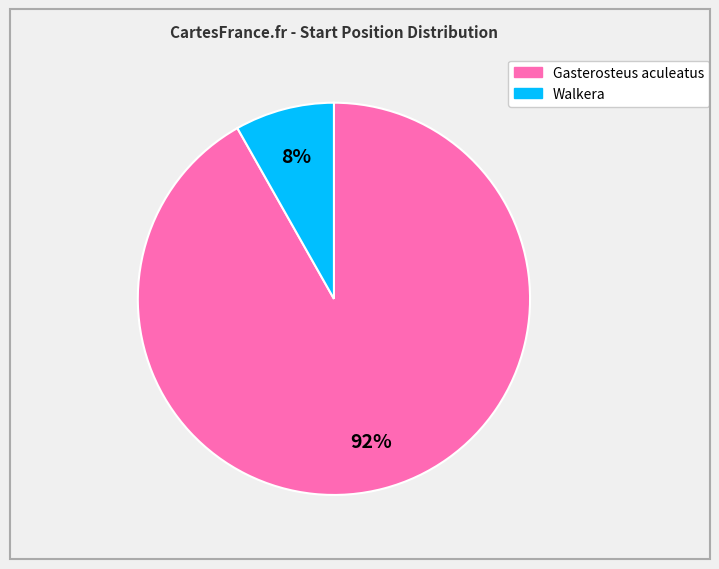

How many segments does this pie chart have?

2